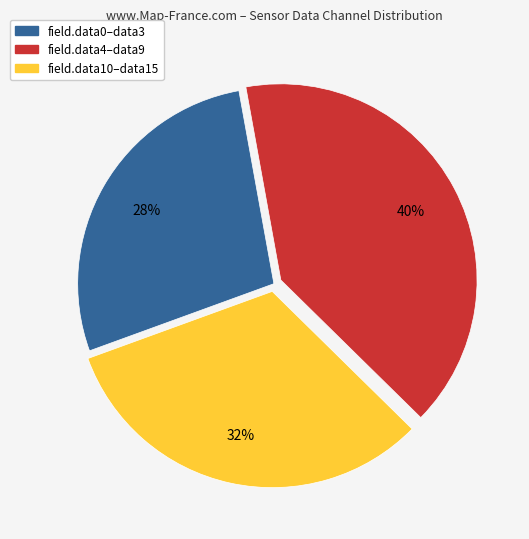

Does any single category account for the majority?

No